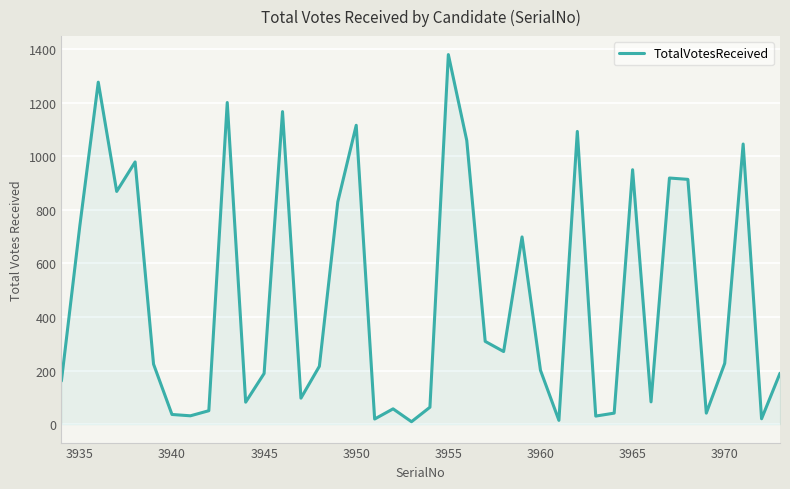

Which category has the highest value across all series?

3955